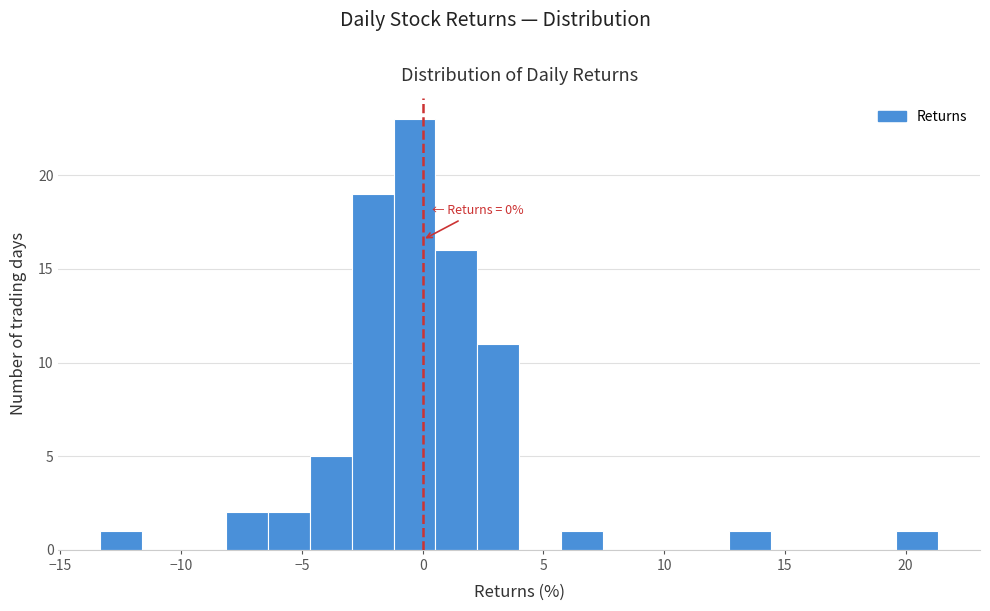

Read against the x-axis, roughly where is the centre of the tallest bar?

-0.5